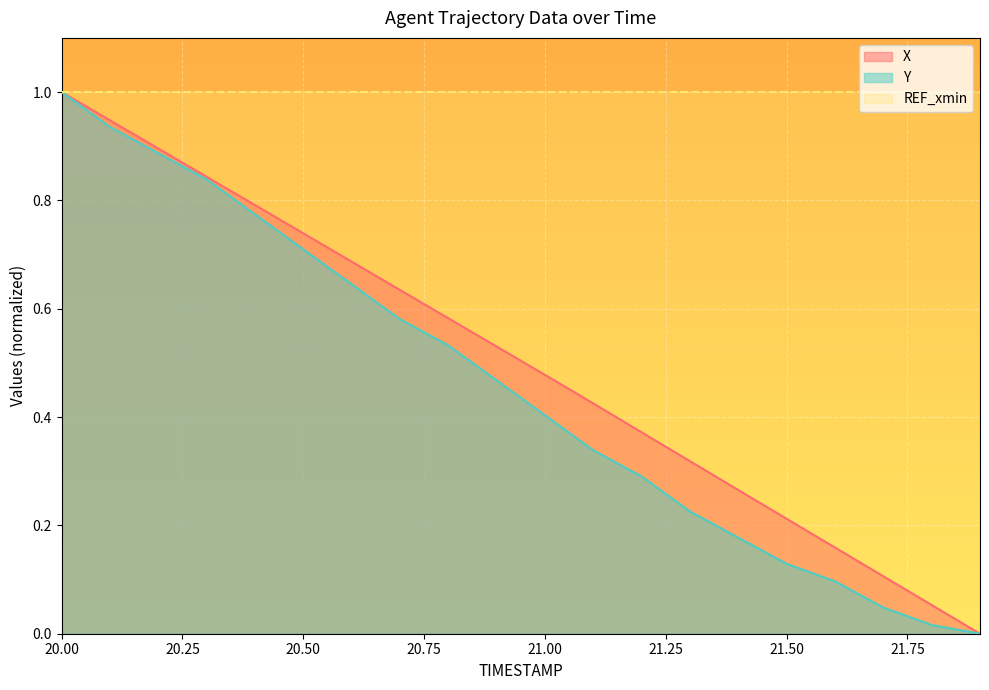

Reading left to right, list all the values displayed in this chart.

X: 20.0=1.0	20.1=0.9	20.2=0.9	20.3=0.8	20.4=0.8	20.5=0.7	20.6=0.7	20.7=0.6	20.8=0.6	20.9=0.5	21.0=0.5	21.1=0.4	21.2=0.4	21.3=0.3	21.4=0.3	21.5=0.2	21.6=0.2	21.7=0.1	21.8=0.1	21.9=0.0
Y: 20.0=1.0	20.1=0.9	20.2=0.9	20.3=0.8	20.4=0.8	20.5=0.7	20.6=0.6	20.7=0.6	20.8=0.5	20.9=0.5	21.0=0.4	21.1=0.3	21.2=0.3	21.3=0.2	21.4=0.2	21.5=0.1	21.6=0.1	21.7=0.0	21.8=0.0	21.9=0.0